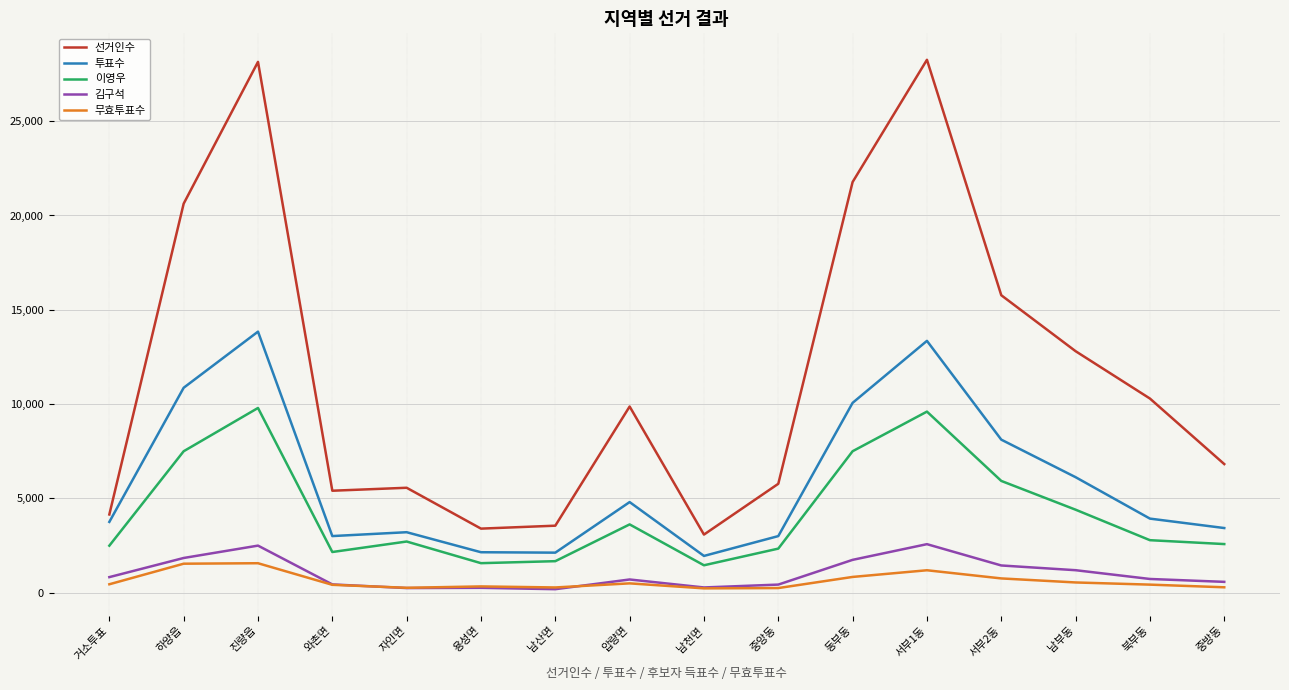

True or false: 김구석 and 투표수 cross at least once.

False